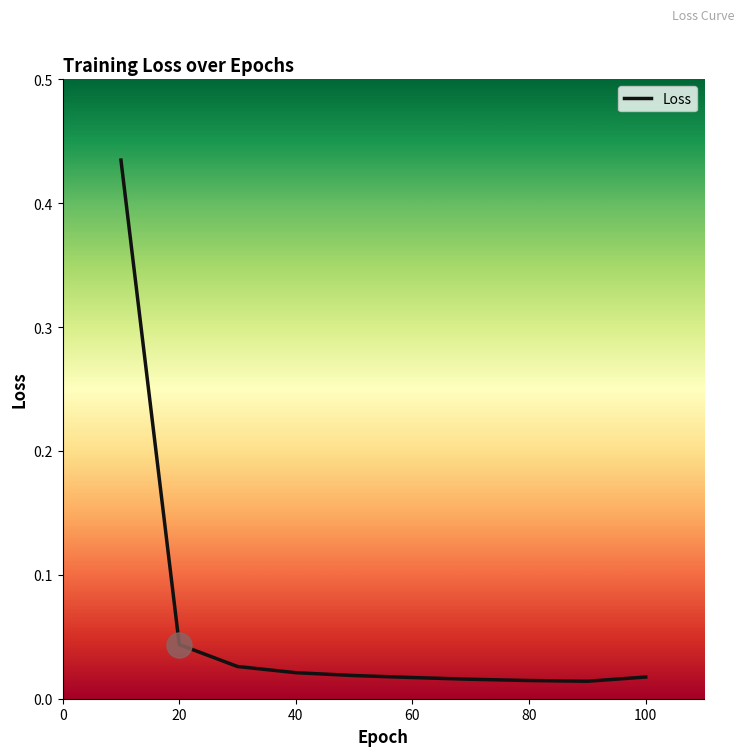

Between 20 and 80, which is larger?

20